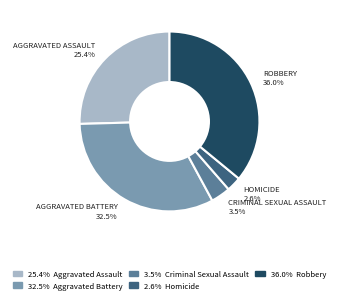

Count the number of slices in the pie.

5